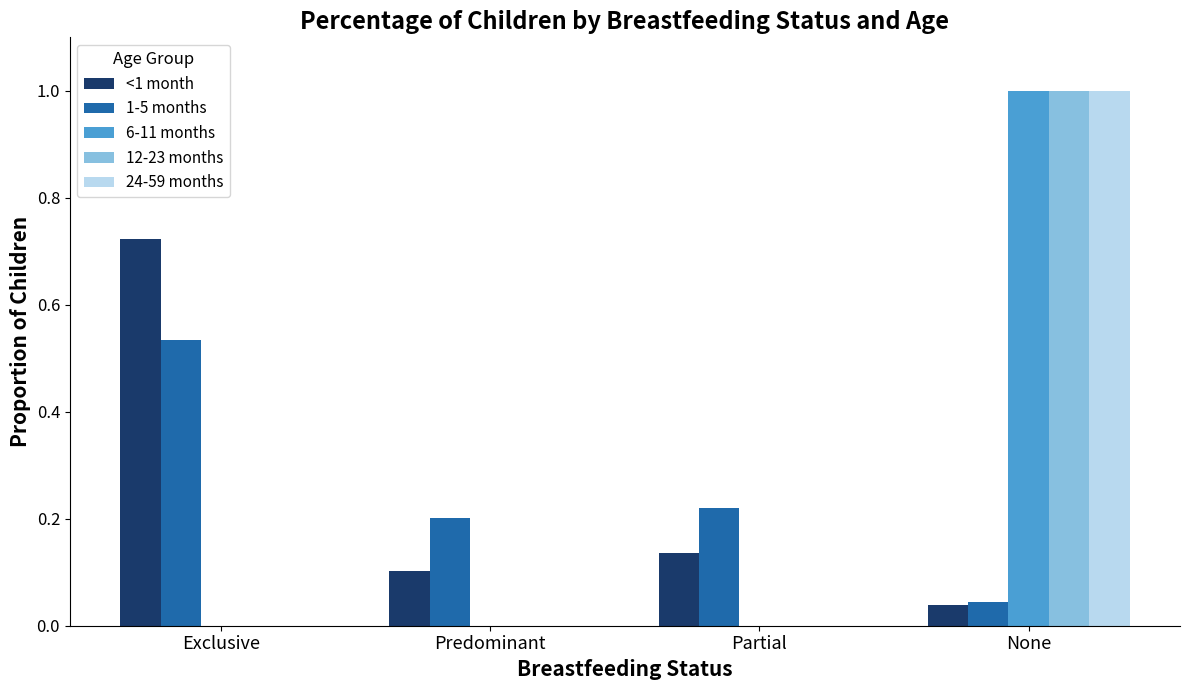

Is it true that 24-59 months equals 0.0 at Exclusive?

True